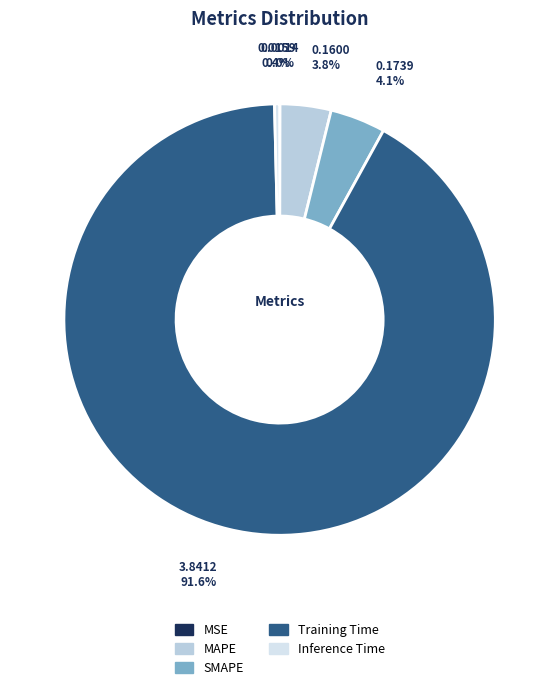

What is the largest slice in the pie chart?

Training Time